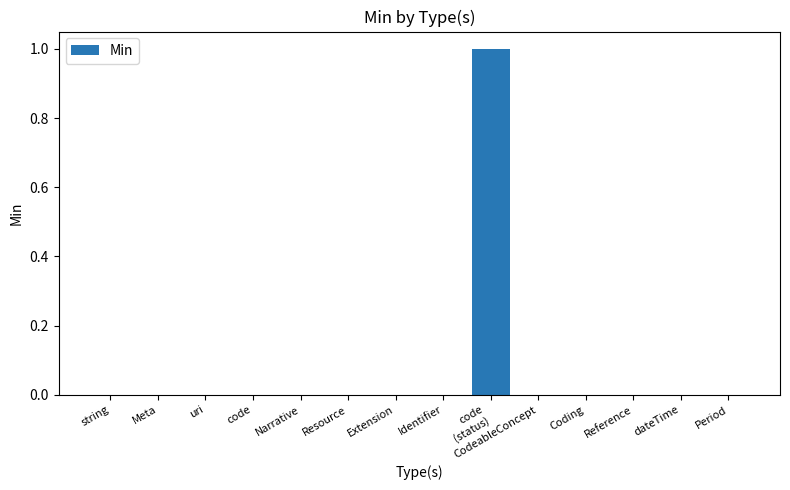

Count the values in the range 0 to 1.

14